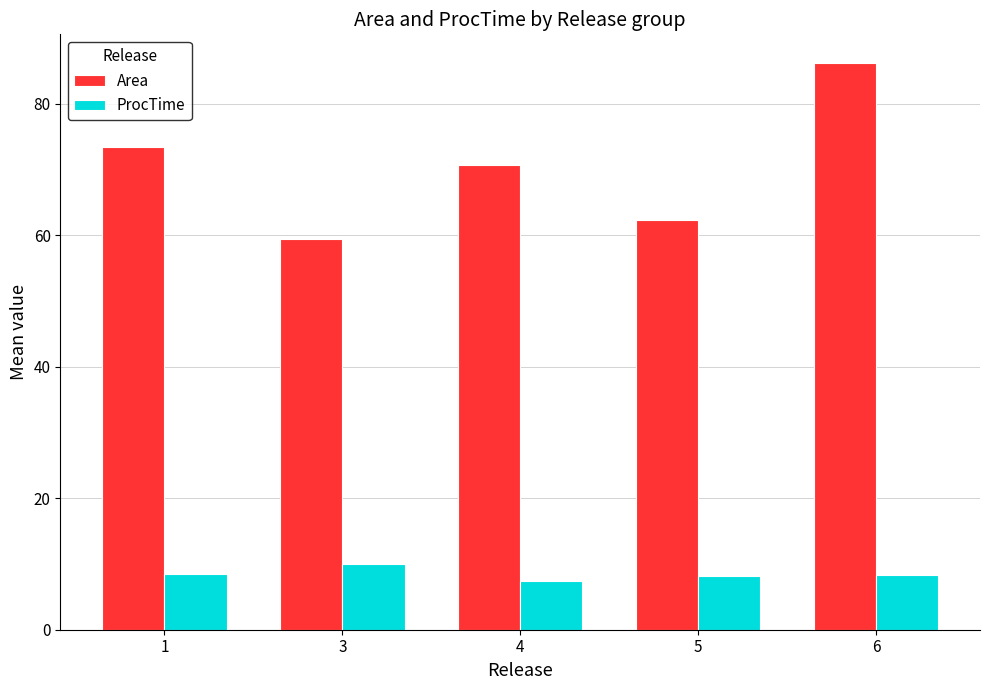

What is the difference between the maximum and second lowest values in the Area series?

23.9